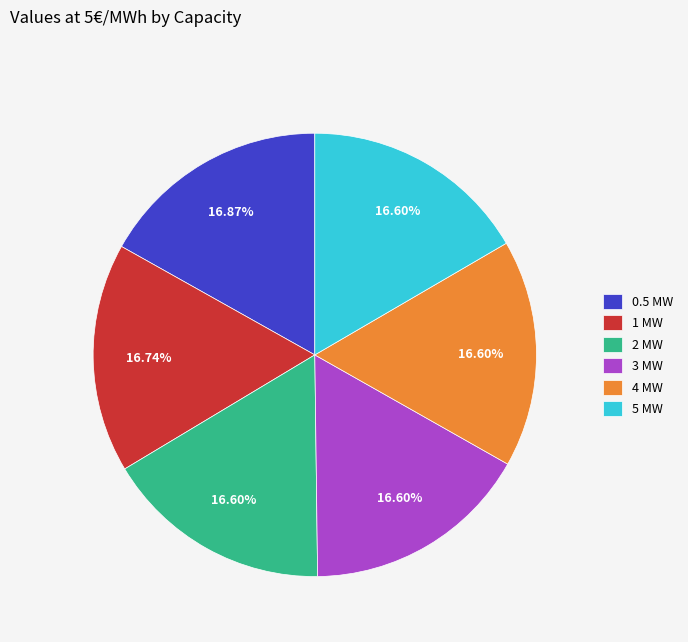

What percentage is NOT represented by 2 MW?

83.4%